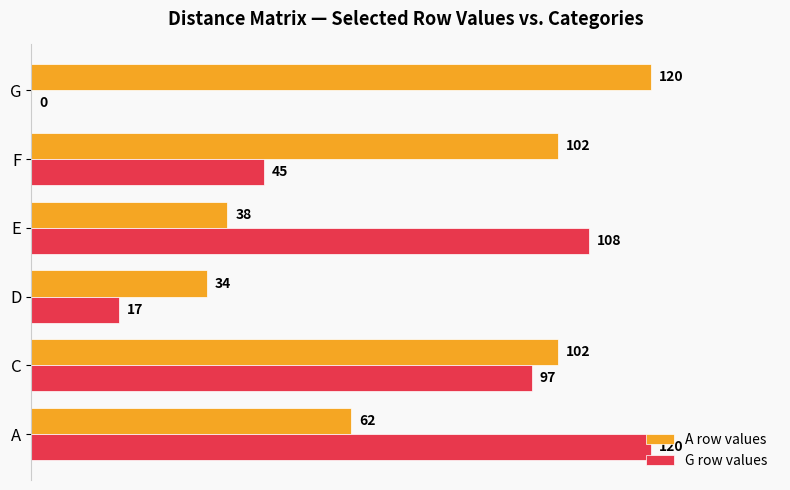

The value of G row values at C is 97. True or false?

True